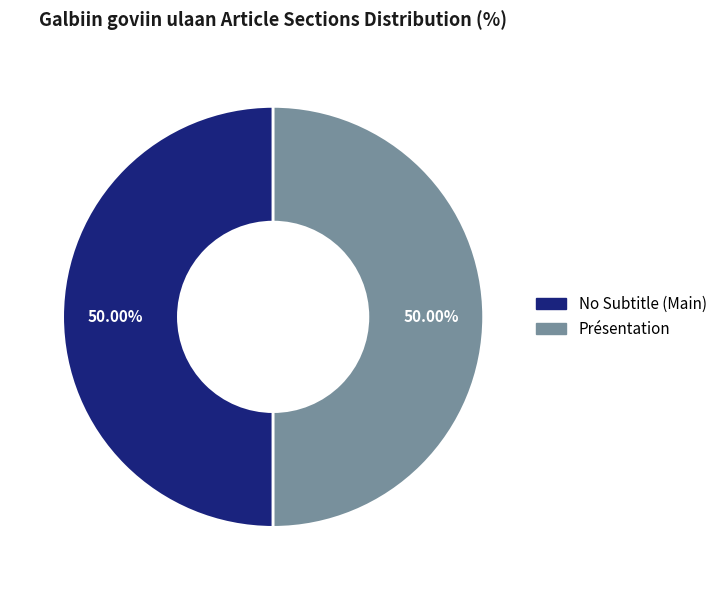

Count the number of slices in the pie.

2